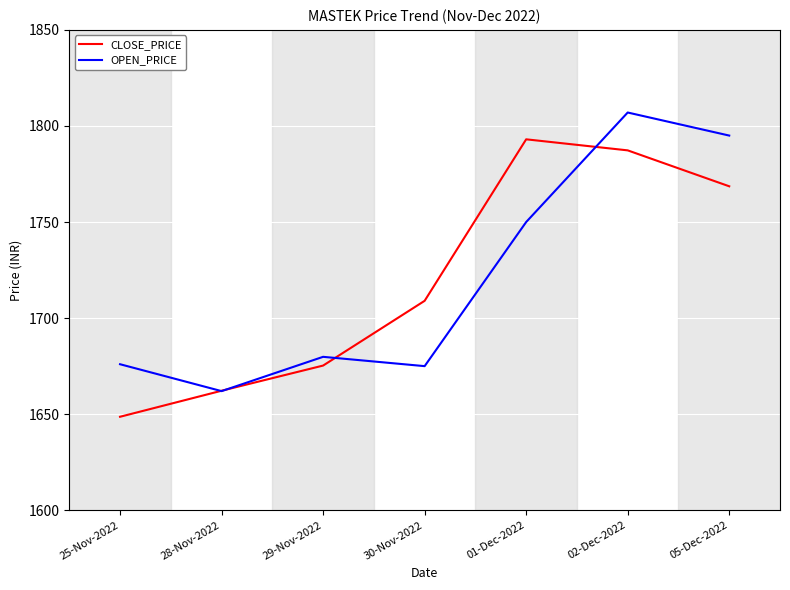

List the series in order of their peak value, lowest first.

CLOSE_PRICE, OPEN_PRICE